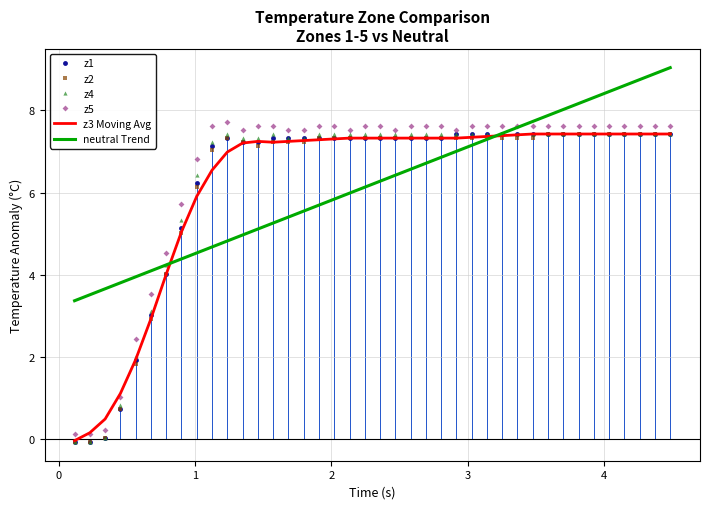

What is the greatest value displayed?

9.0